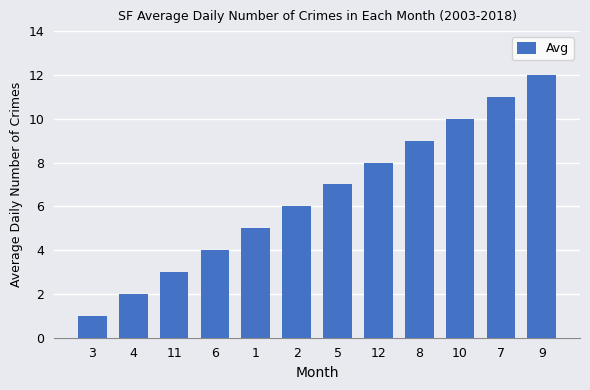

Approximately how many times larger is the value at 4 compared to 2?

0.3